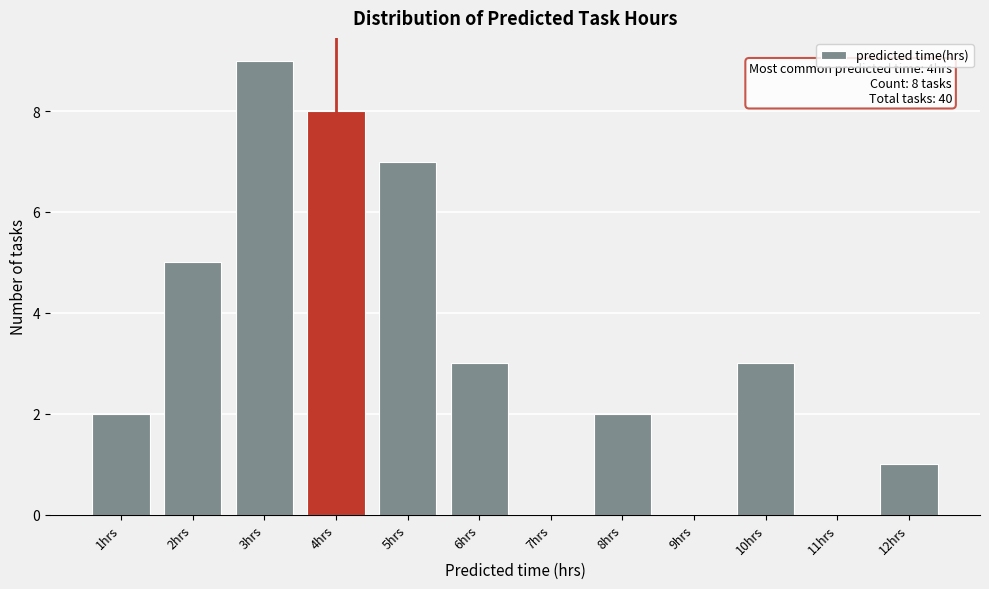

Which range on the x-axis has the tallest bar?

2.5 to 3.5